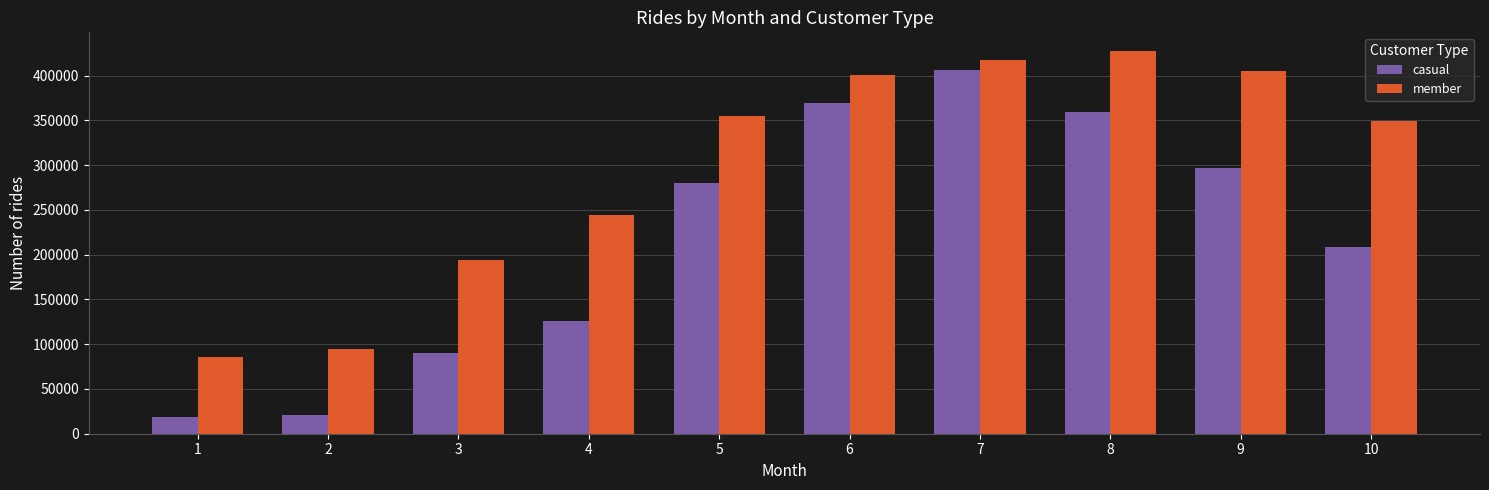

What is the approximate value of casual at 9, to the nearest 100?

296700